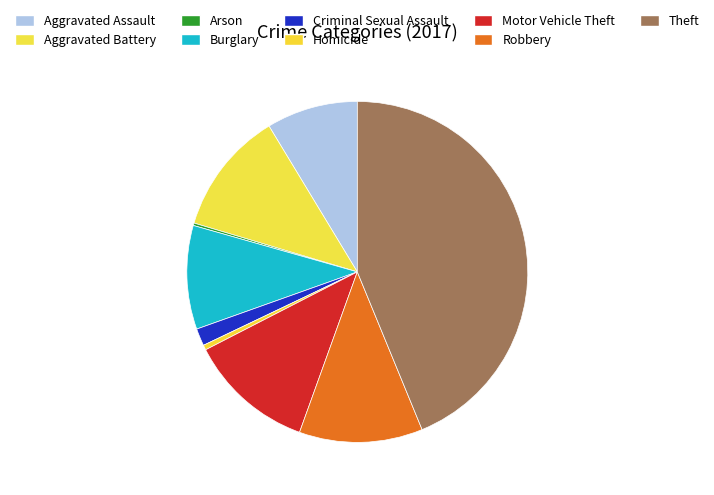

Between Motor Vehicle Theft and Arson, which is larger?

Motor Vehicle Theft